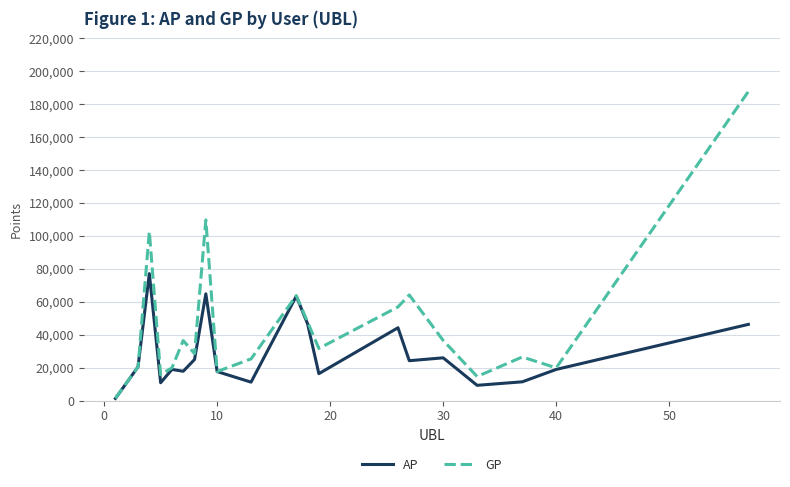

Which series has the widest spread of values?

GP